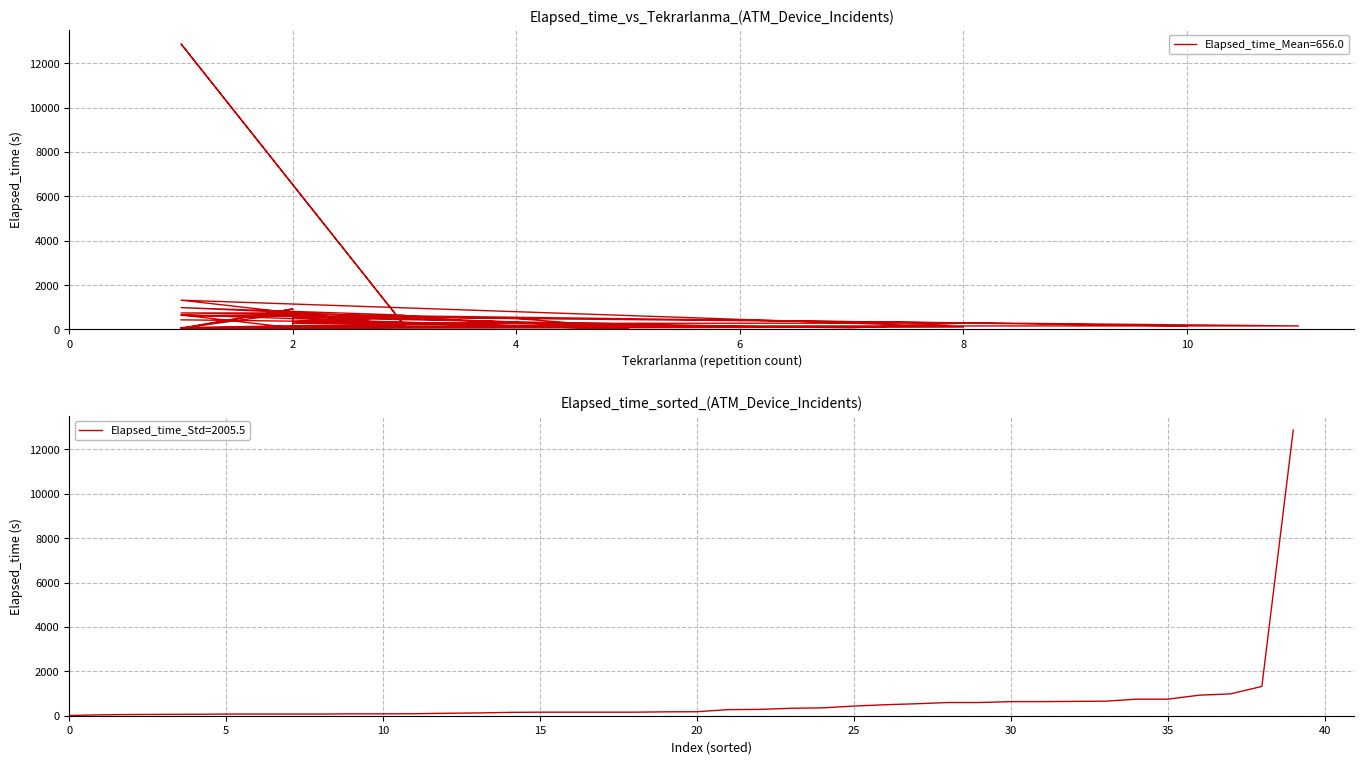

What is the label of the 34th point from the left?

33